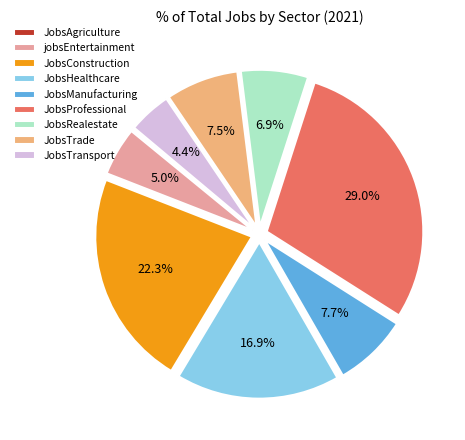

The jobsEntertainment slice represents 5% of the pie. True or false?

True